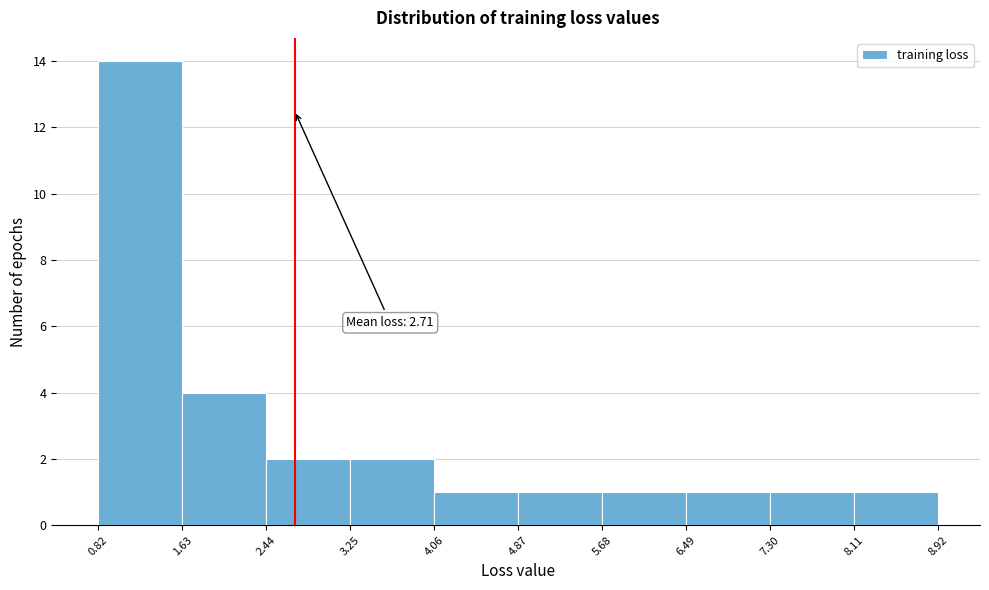

Which range on the x-axis has the tallest bar?

0.8 to 1.6